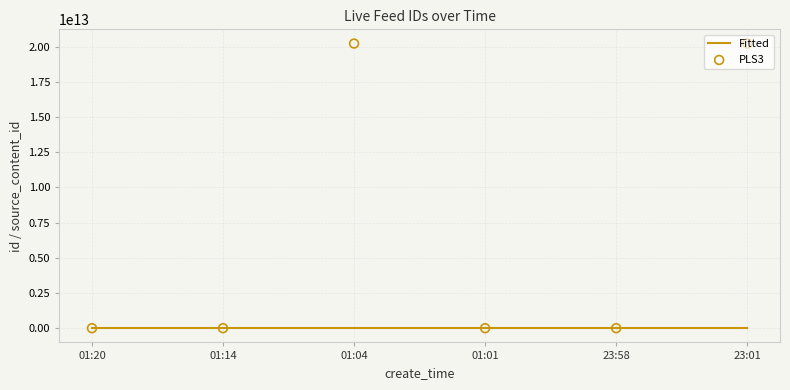

Which series has the largest total across all categories?

PLS3